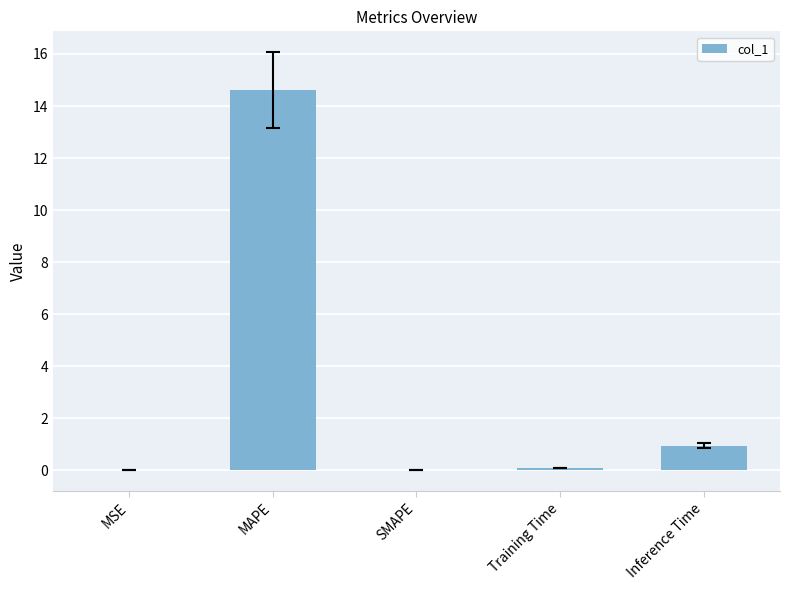

The chart shows a value of -7.8 at SMAPE. True or false?

False